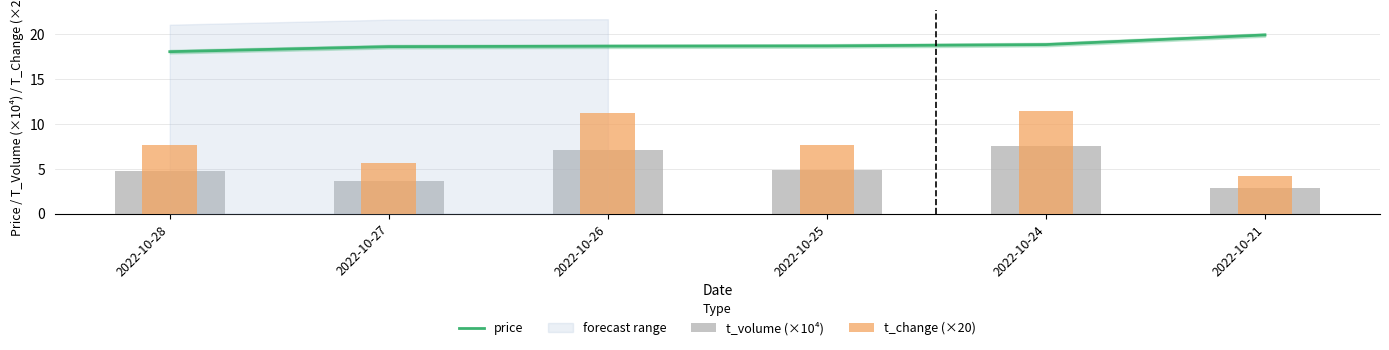

At which label is t_change (×20) closest to 7?

2022-10-28